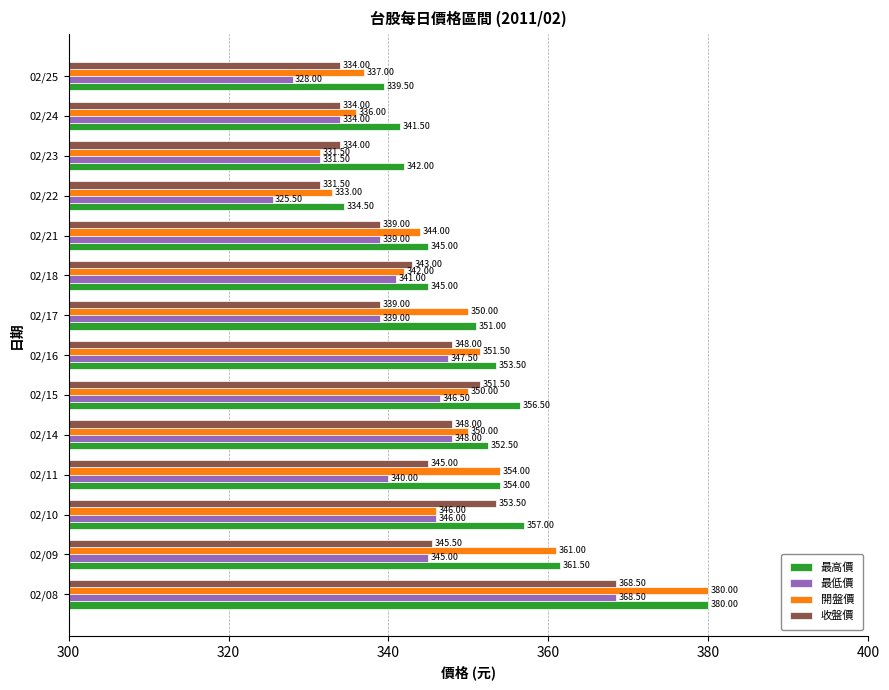

Rank the series at 02/15 from lowest to highest value.

最低價, 開盤價, 收盤價, 最高價